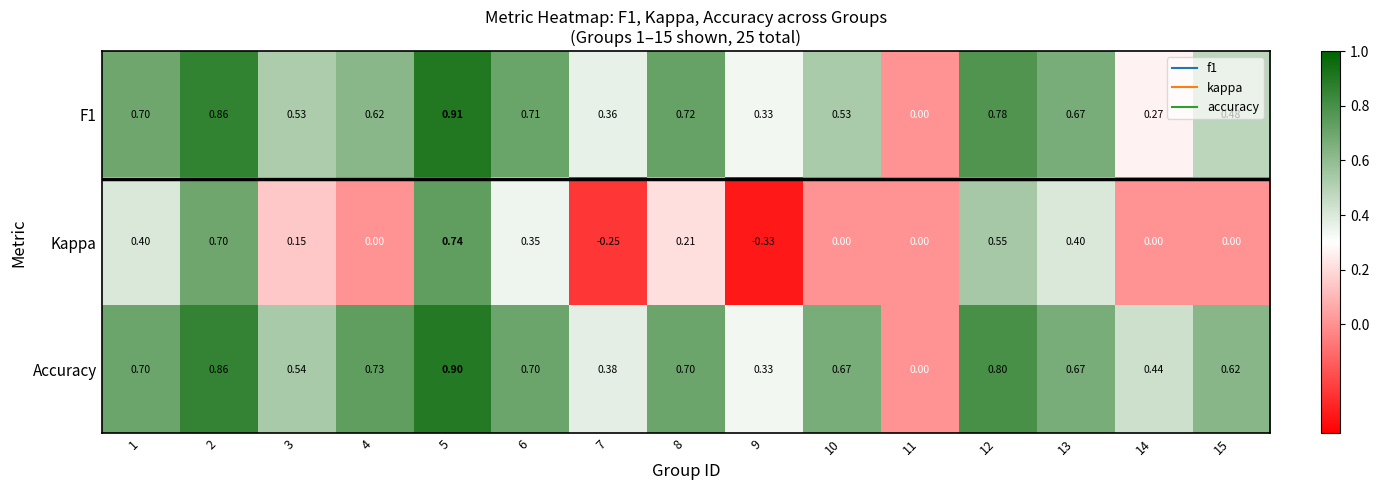

Which series has the widest spread of values?

Kappa